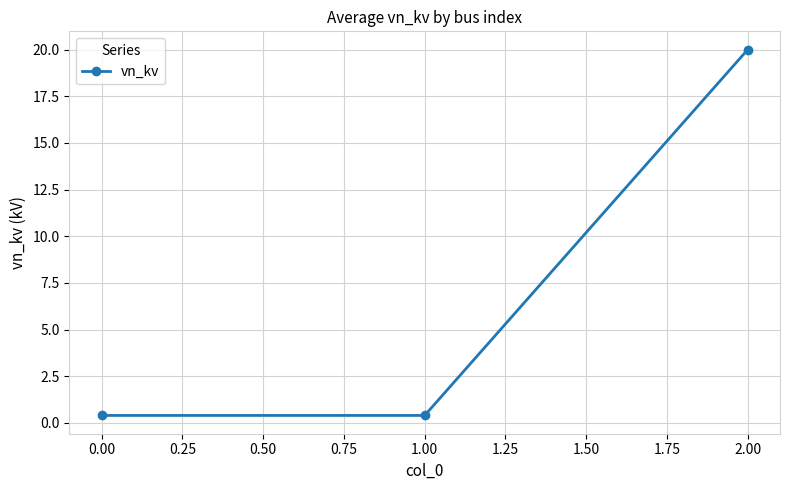

How many series are shown in this chart?

1